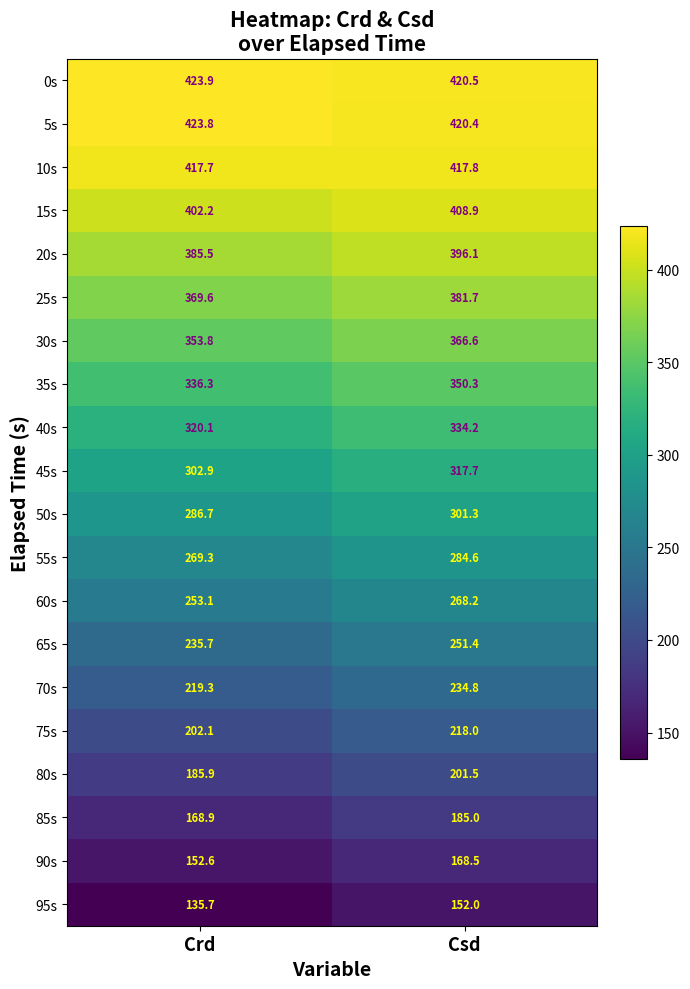

What is the difference between the highest and lowest values at Crd?

288.2